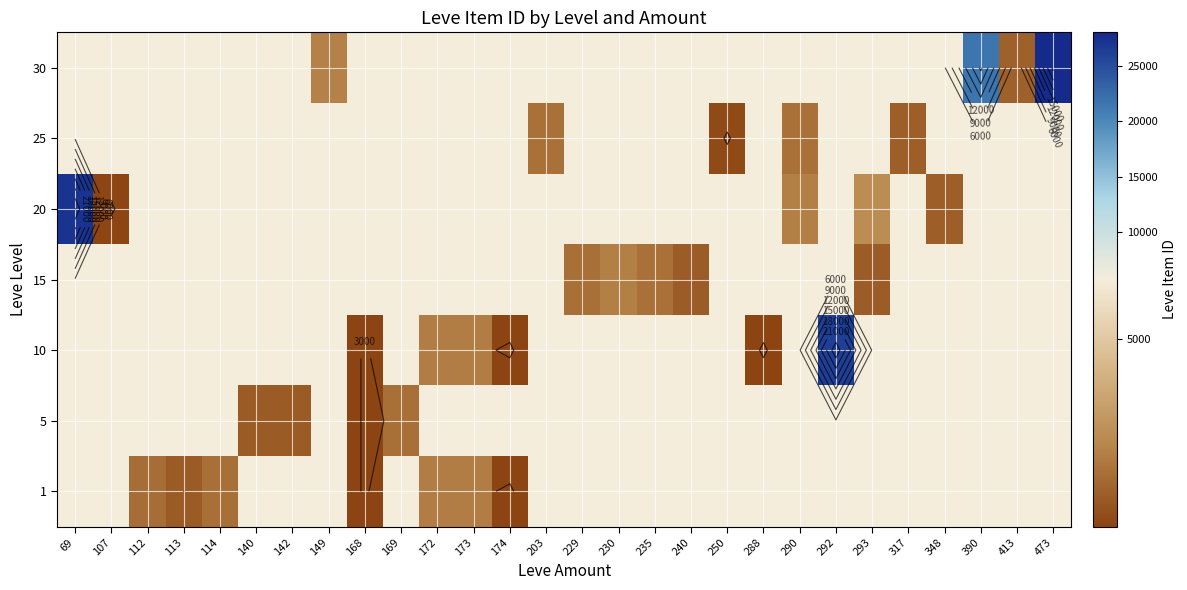

What is the approximate value of 10 at 230?

5739.5